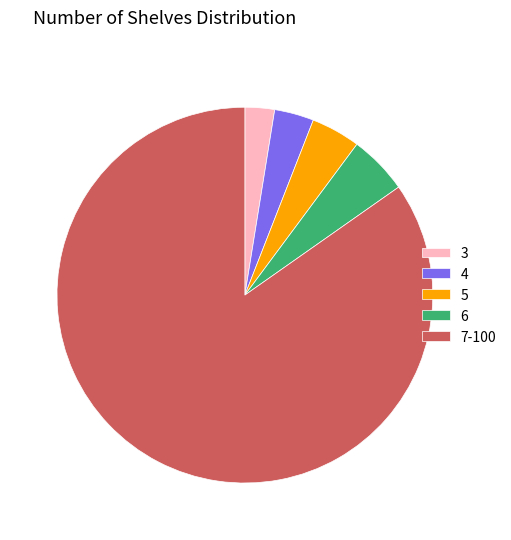

True or false: 3 accounts for 12% of the total.

False